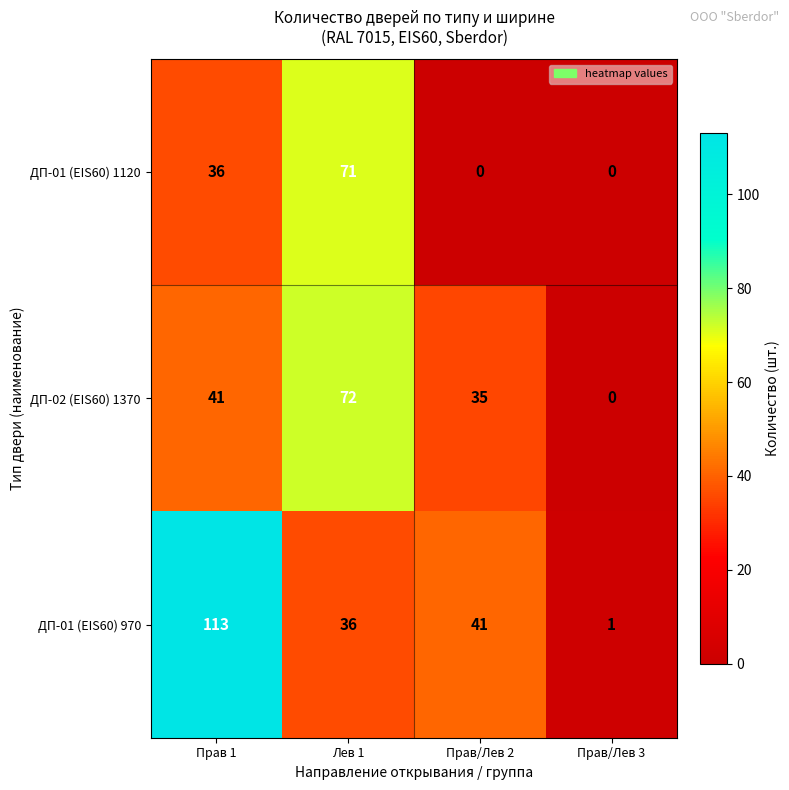

The value of ДП-02 (EIS60) 1370 at Прав/Лев 3 is 0. True or false?

True